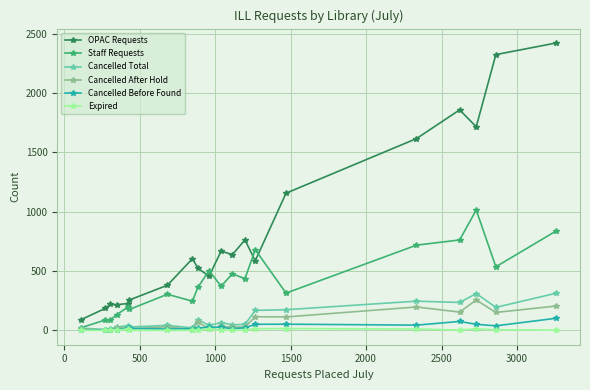

Which series has the largest total across all categories?

OPAC Requests